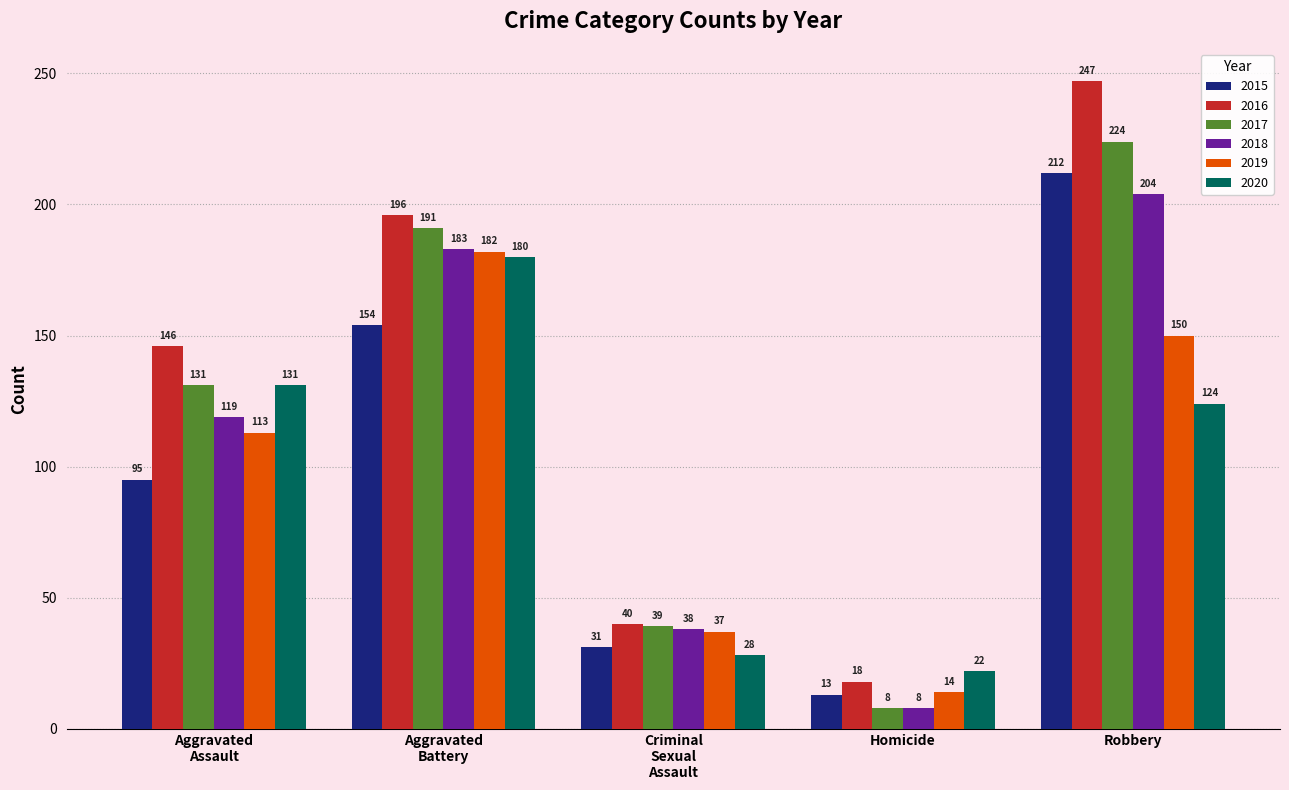

What is the label of the 4th bar from the right?

Aggravated
Battery